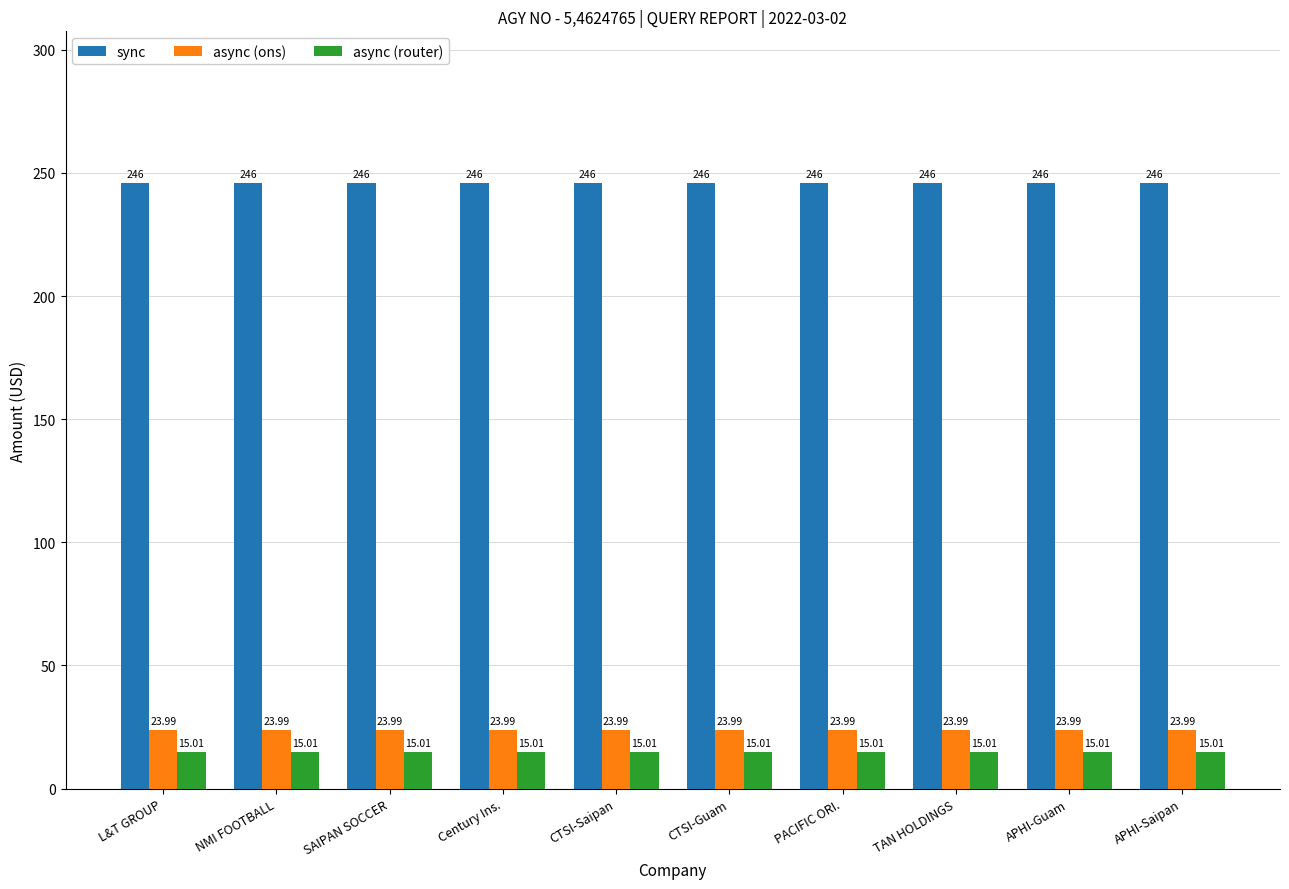

What is the average value of the async (ons) series?

24.0